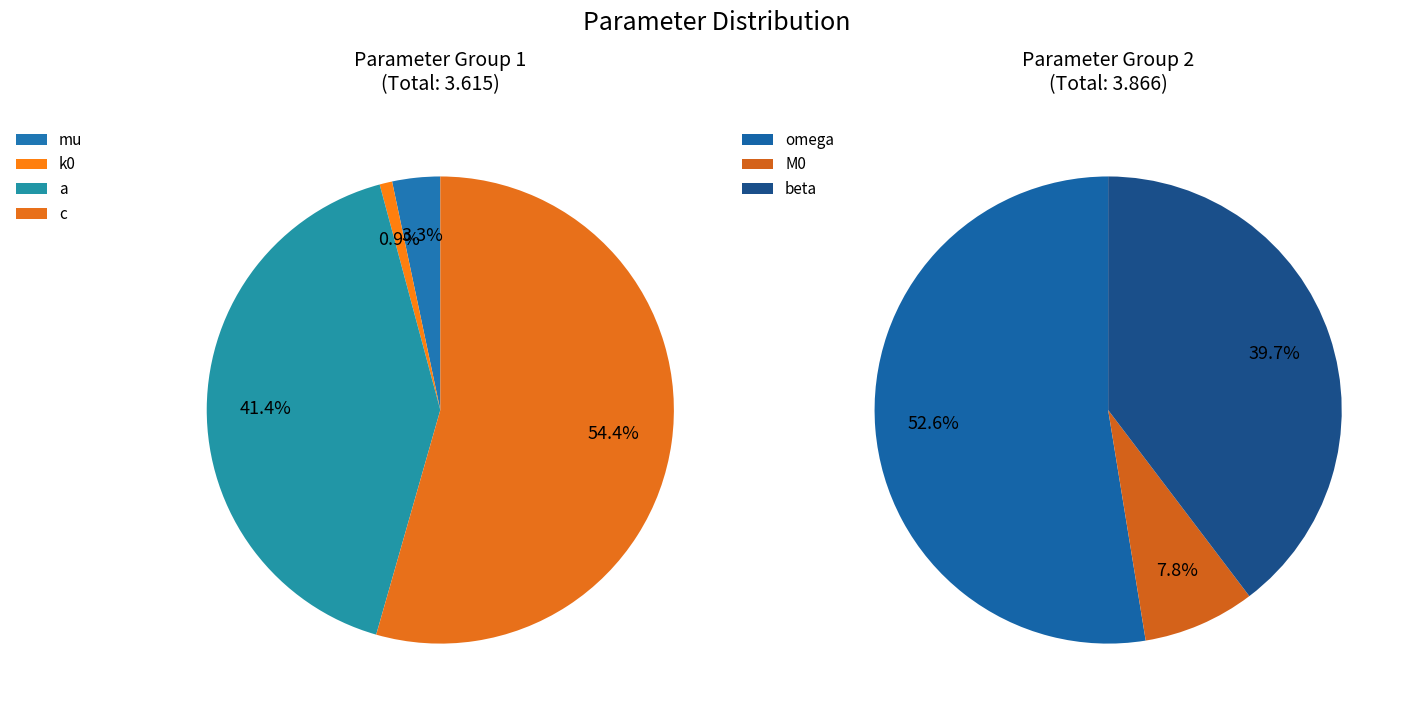

Combined, do a and k0 account for over 50%?

No